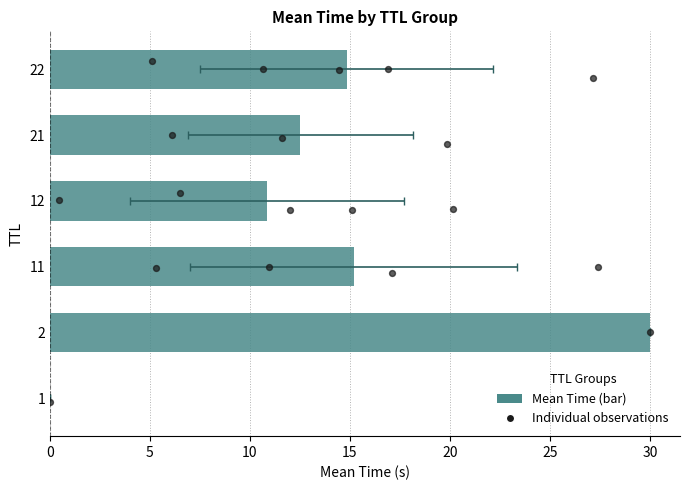

What is the change in value from 5 to 15?

-19.1